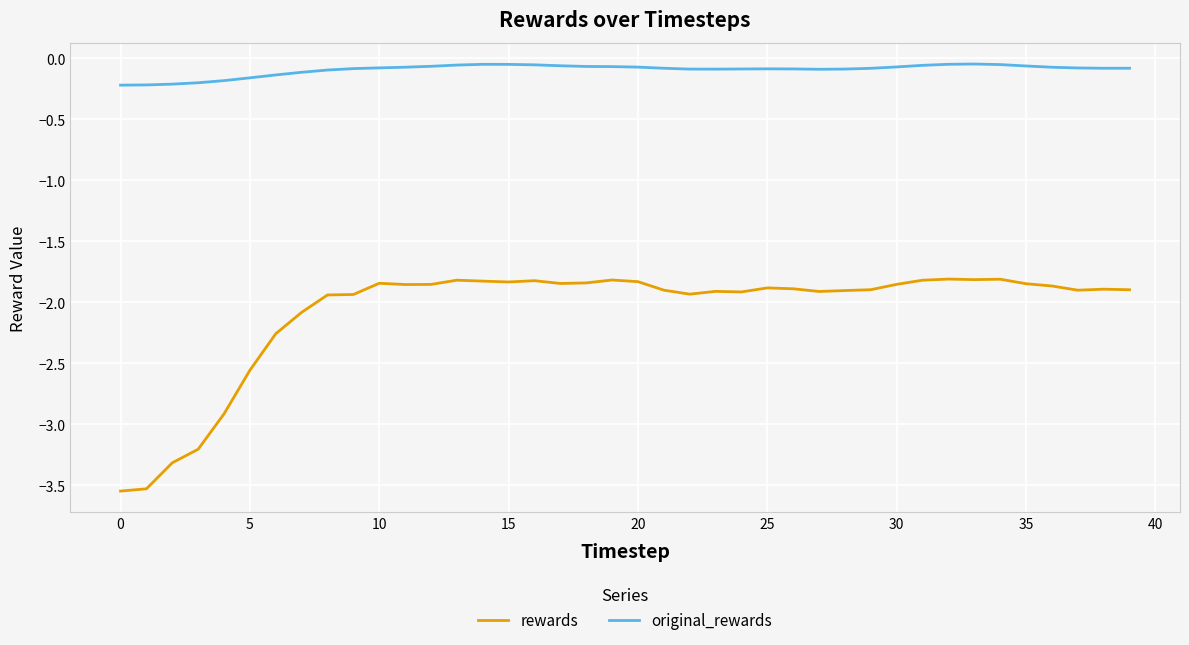

What is the difference between the maximum and minimum values in the original_rewards series?

0.2